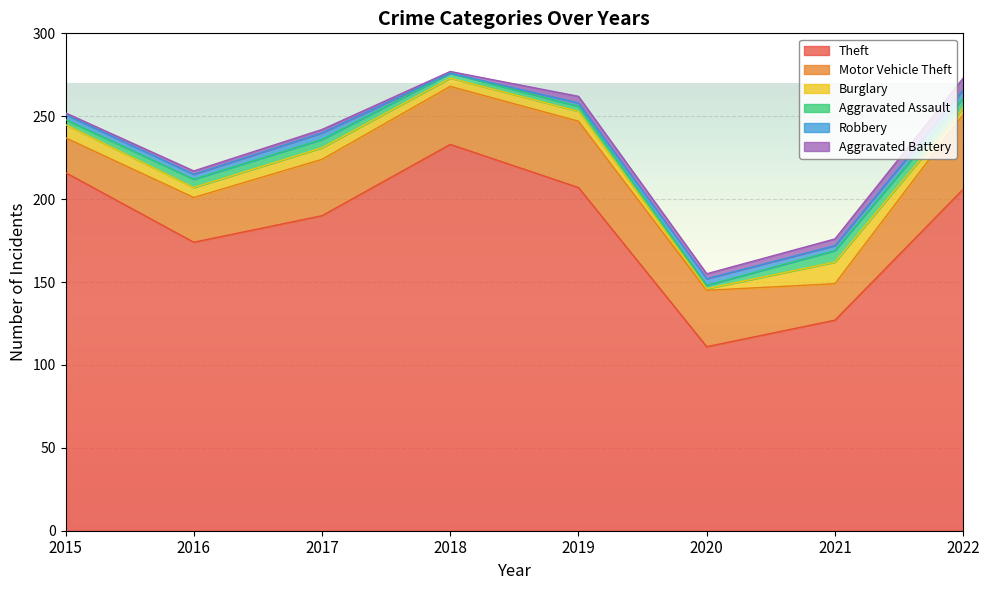

What is the value of the Robbery point at the 6th from the left?

4